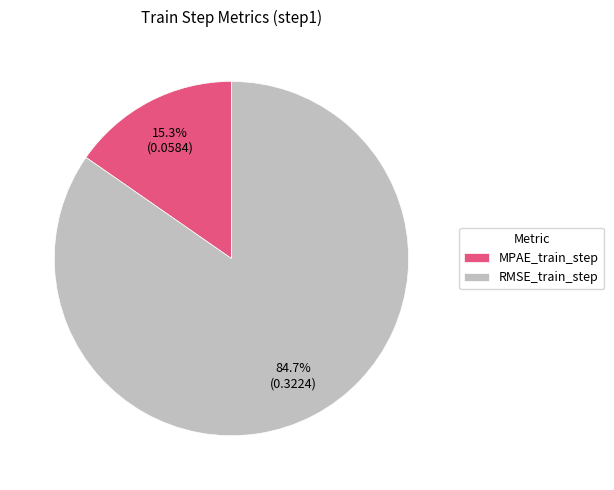

Which category has the biggest portion of the pie?

RMSE_train_step